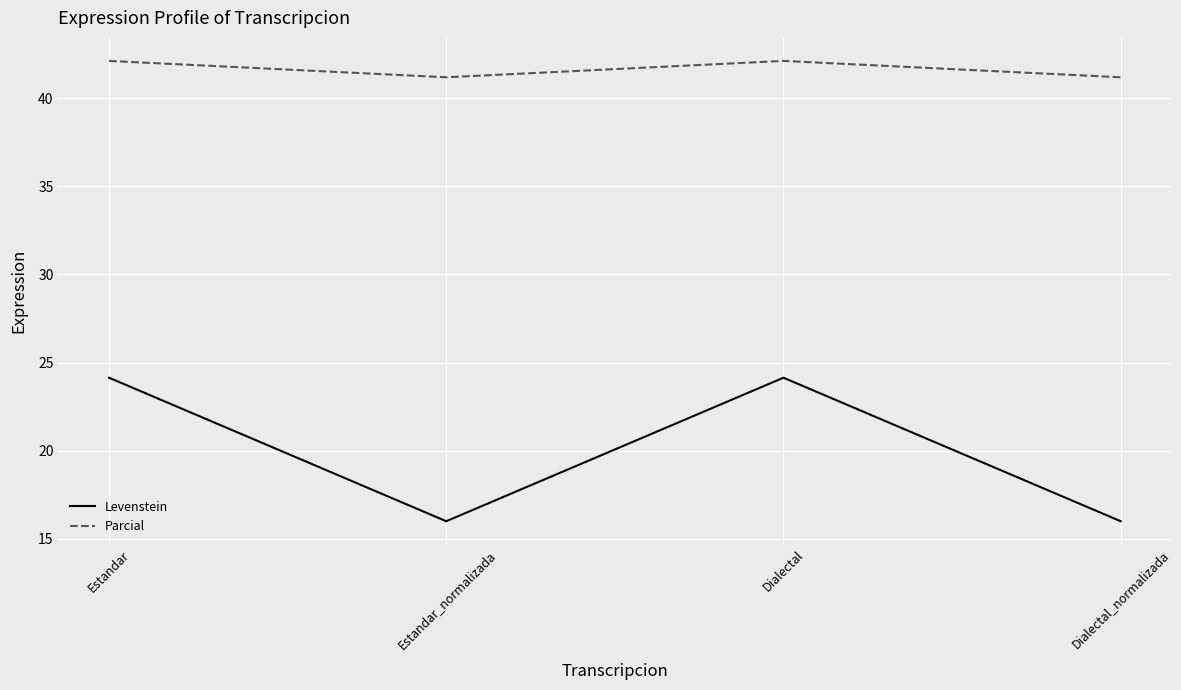

Rank the series by their average value, from highest to lowest.

Parcial, Levenstein